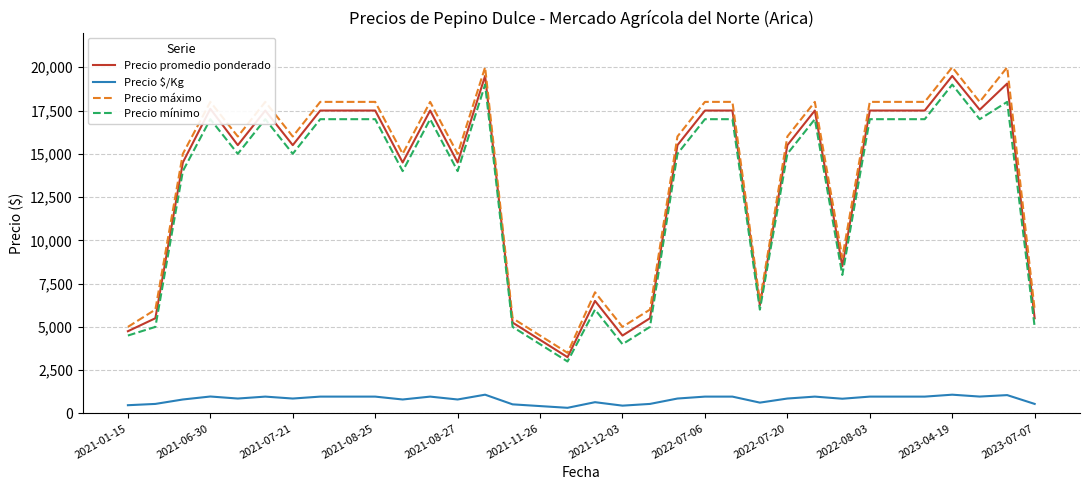

True or false: Precio $/Kg and Precio máximo cross at least once.

False